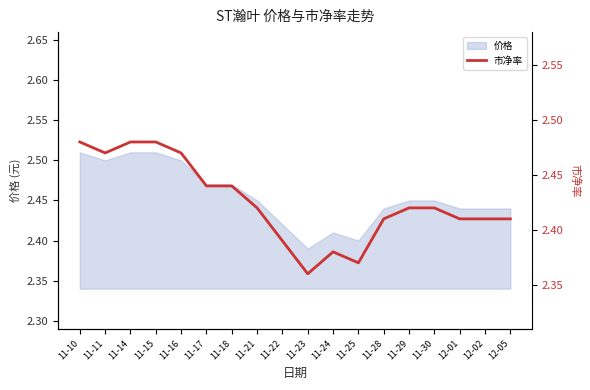

Count the values in the range 2 to 3.

18